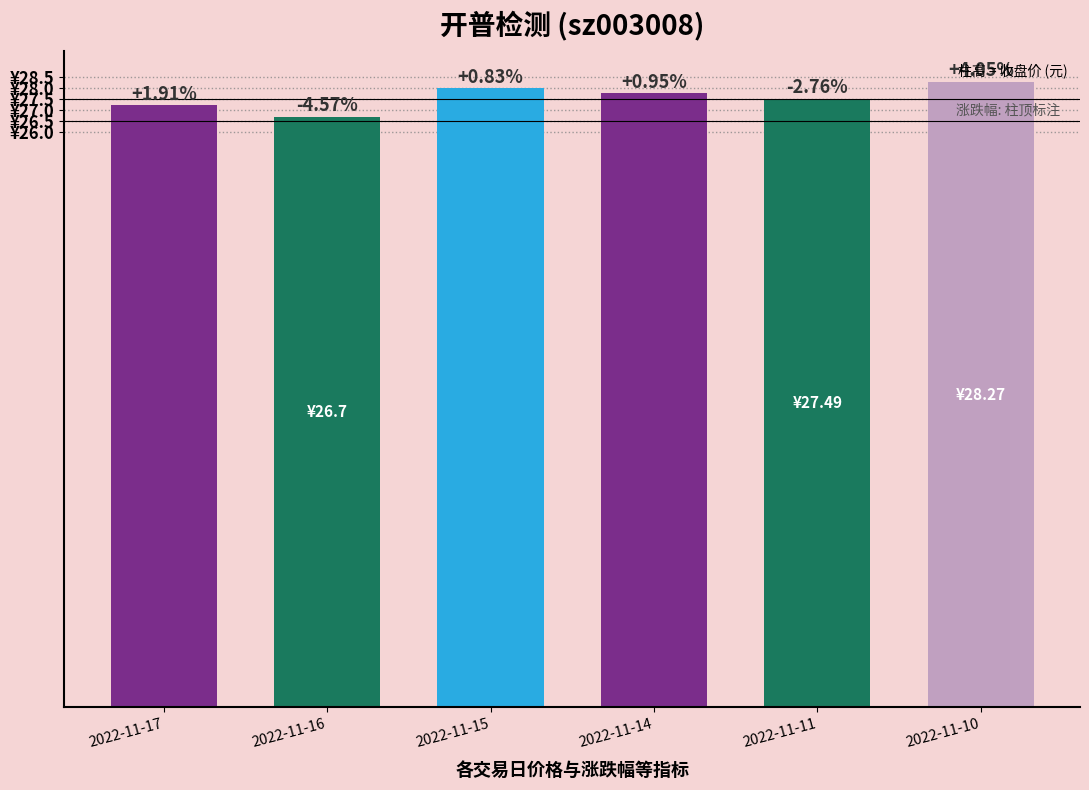

Reading left to right, what are all the values shown in this chart?

2022-11-17=27.2	2022-11-16=26.7	2022-11-15=28.0	2022-11-14=27.8	2022-11-11=27.5	2022-11-10=28.3